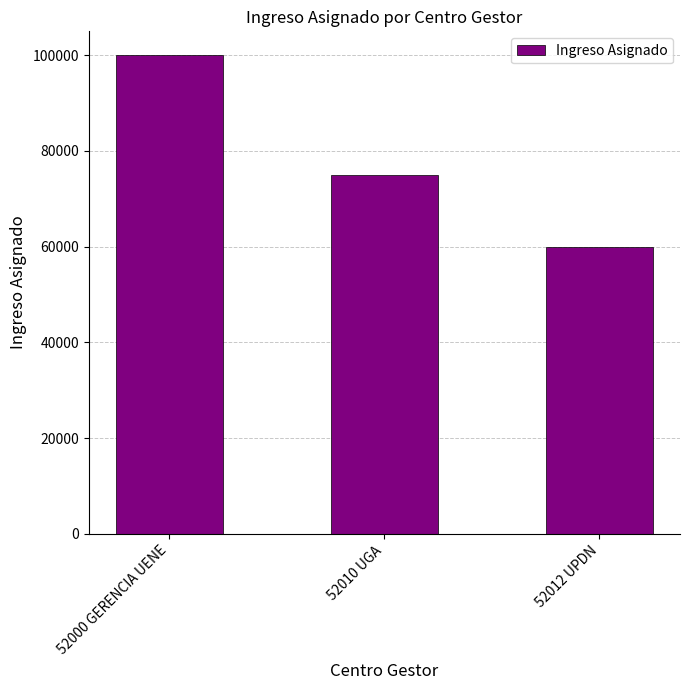

What is the value of the 2nd bar from the left?

75000